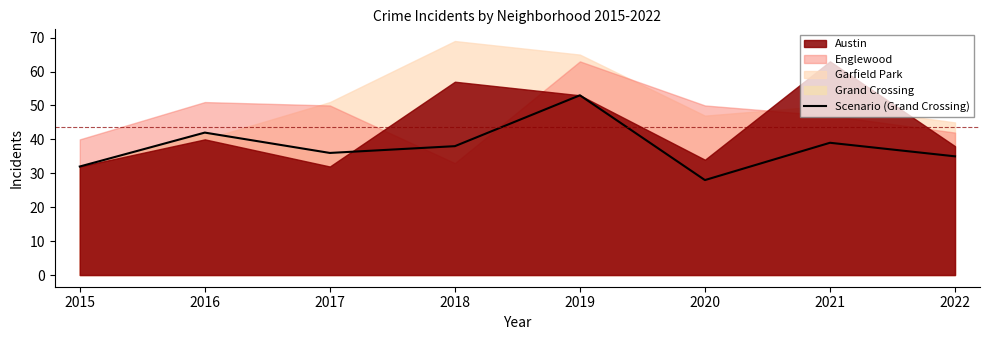

What is the difference between the values at 2016 and 2021?

3